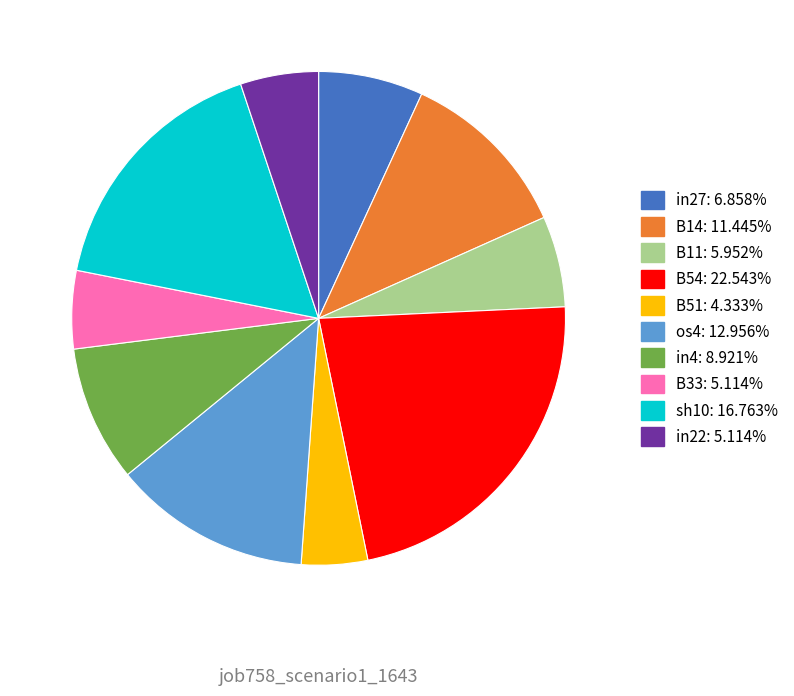

Is the sum of B51 and in27 greater than half?

No